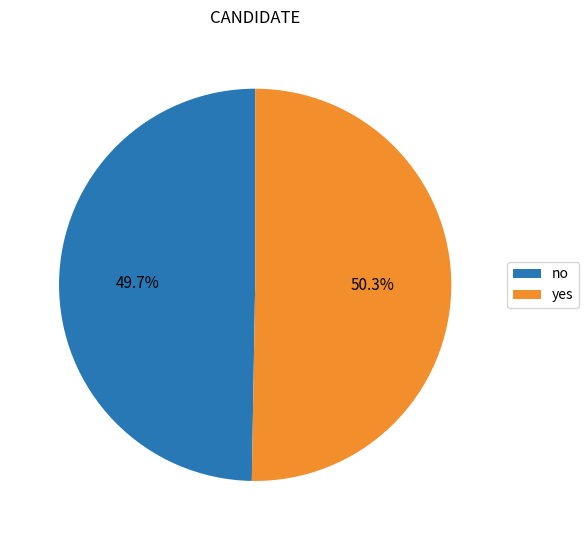

The yes slice represents 50% of the pie. True or false?

True